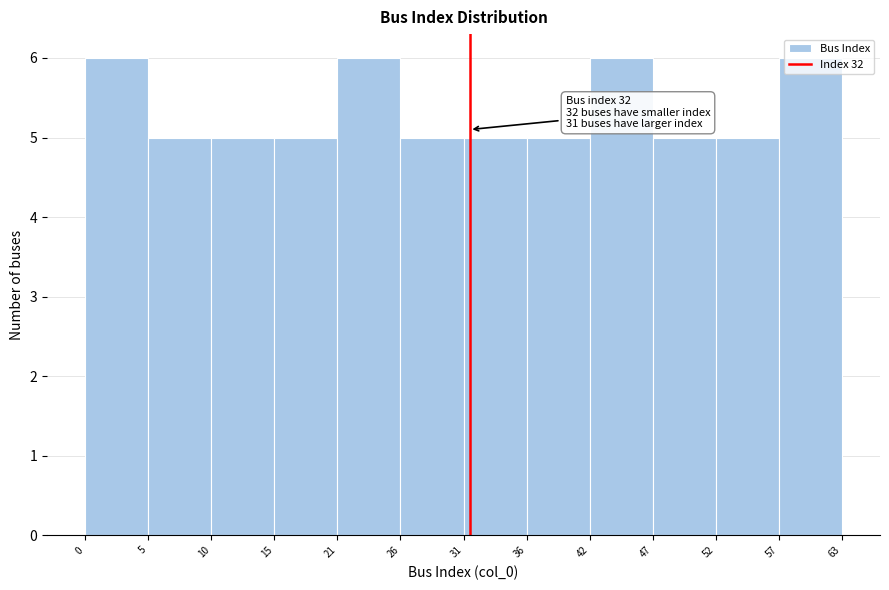

The chart shows a value of 5 at 26. True or false?

True